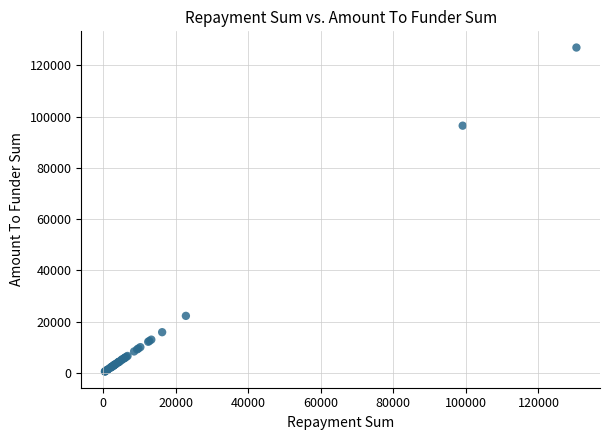

What Y value in the scatter plot is closest to 63741?

96461.1